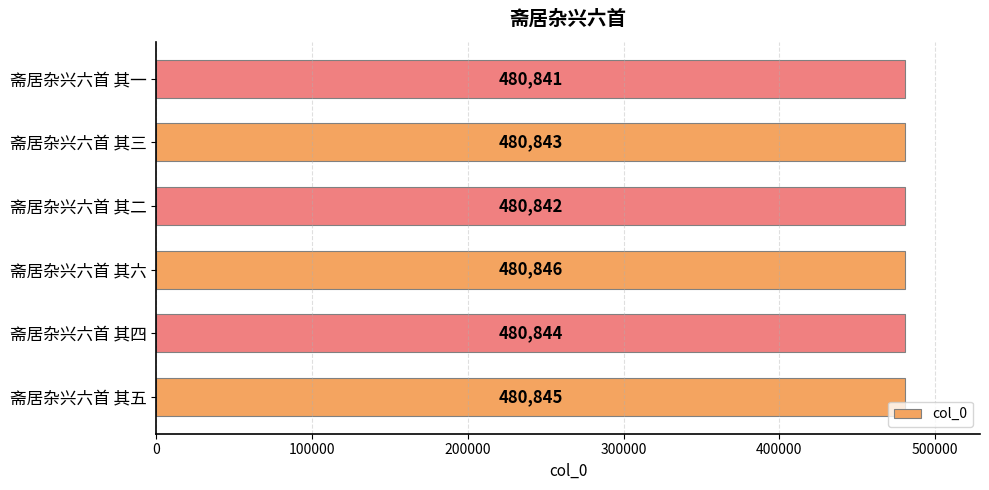

Count the number of data series in this chart.

1